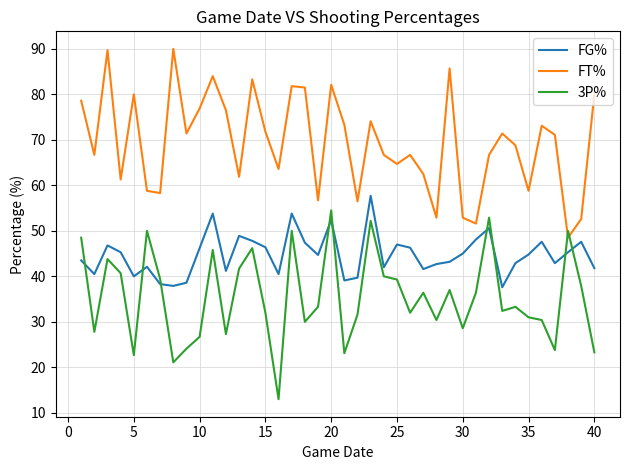

Which series ends up on top after the final intersection of FT% and 3P%?

FT%